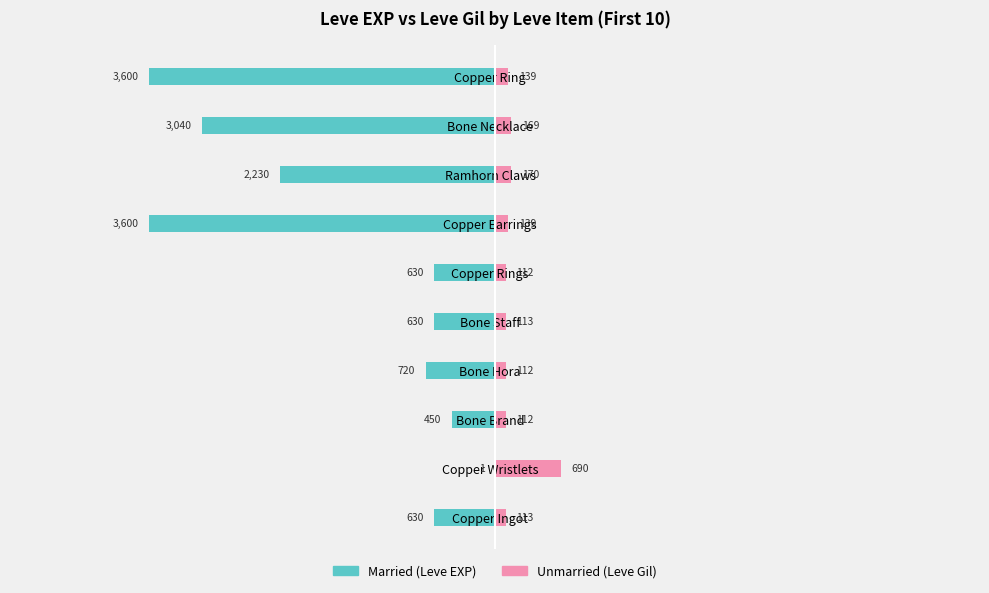

What are all the series names shown in the legend?

Married, Unmarried